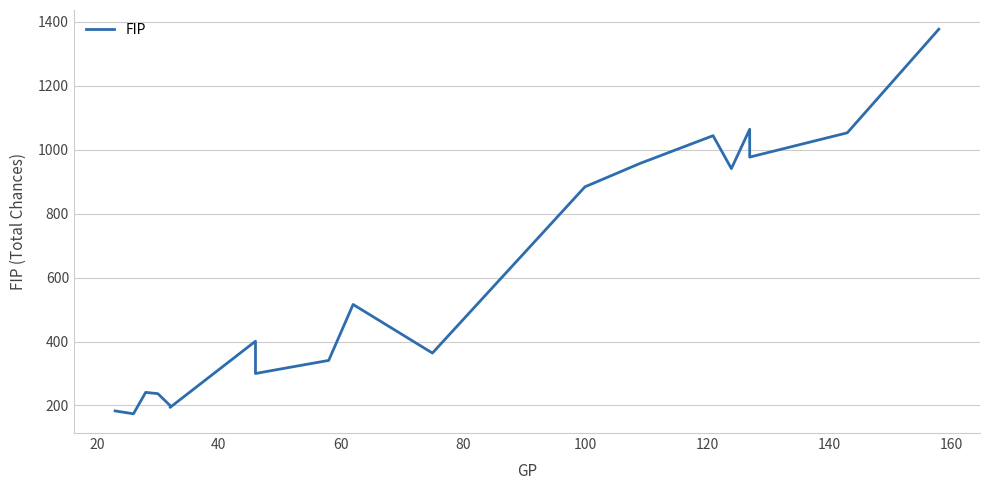

Reading left to right, list all the values displayed in this chart.

183	174	241	237	200	194	401	300	307	341	516	364	884	957	1044	941	1064	977	1053	1377